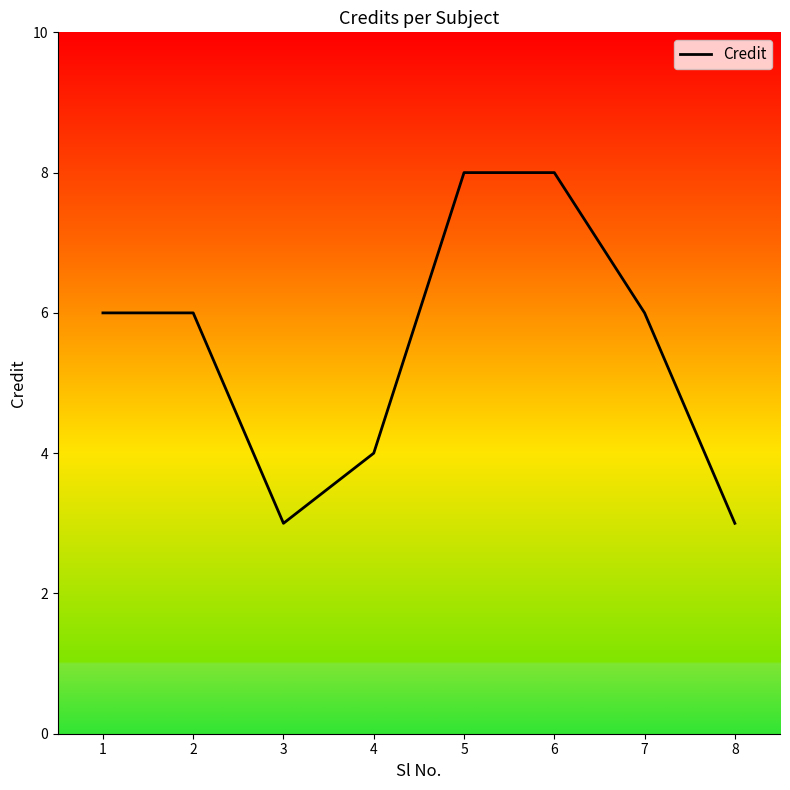

The chart shows a value of 6 at 1. True or false?

True